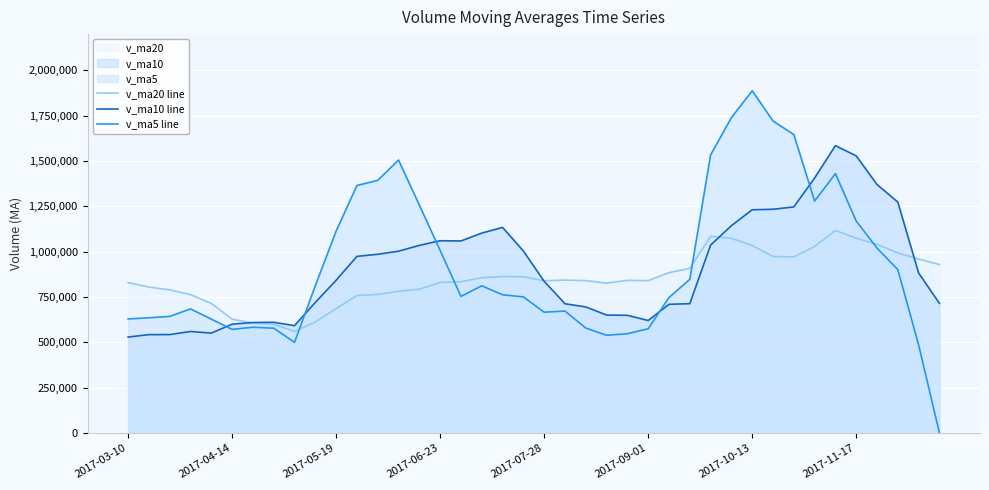

True or false: v_ma10 line and v_ma5 line intersect in this chart.

True